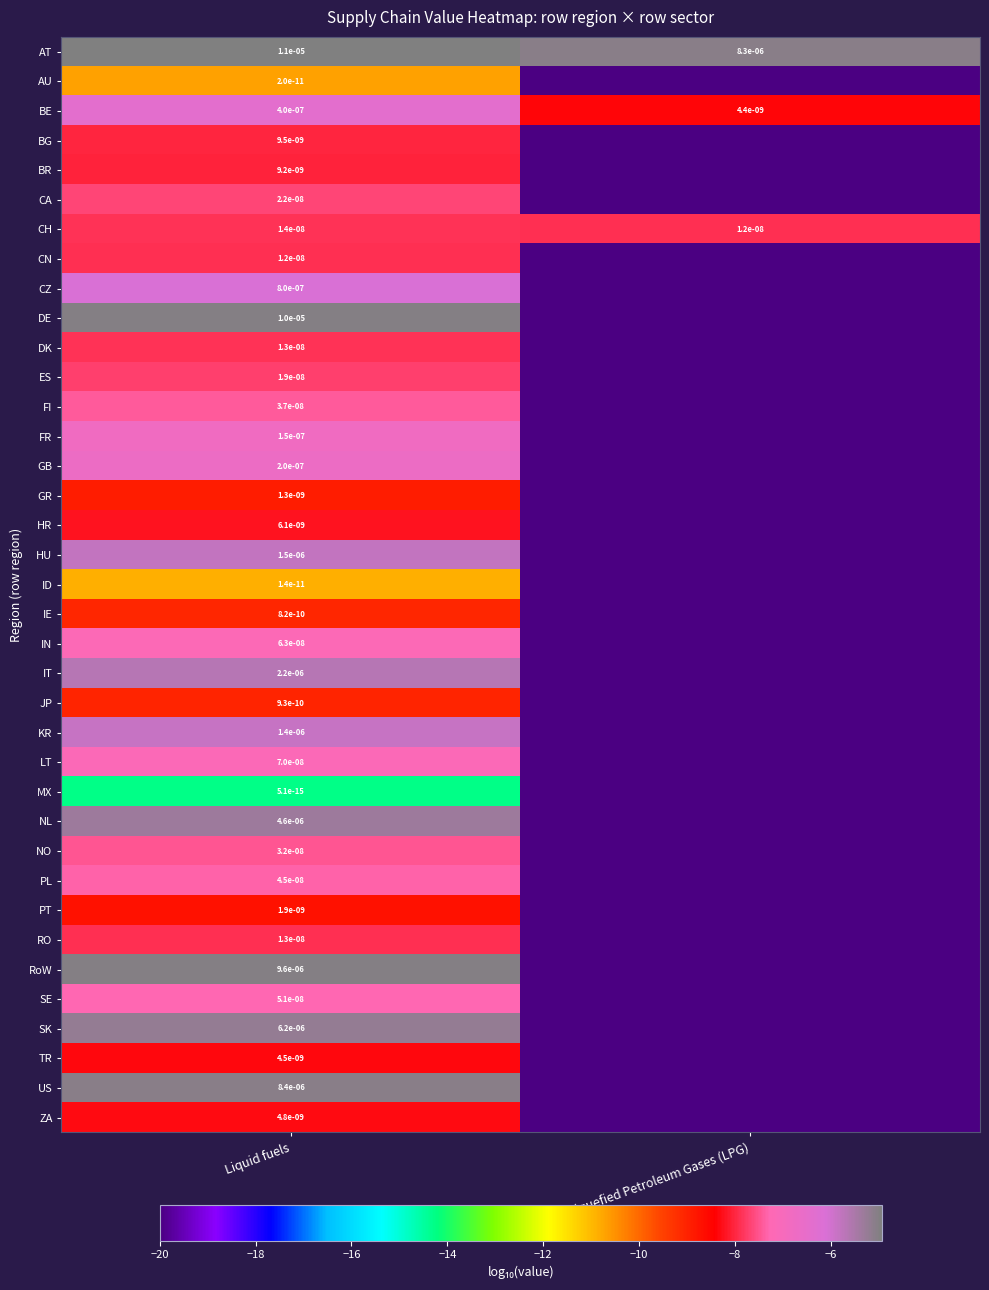

Is the value of MX at Liquid fuels greater than the value of GB at Liquid fuels?

No